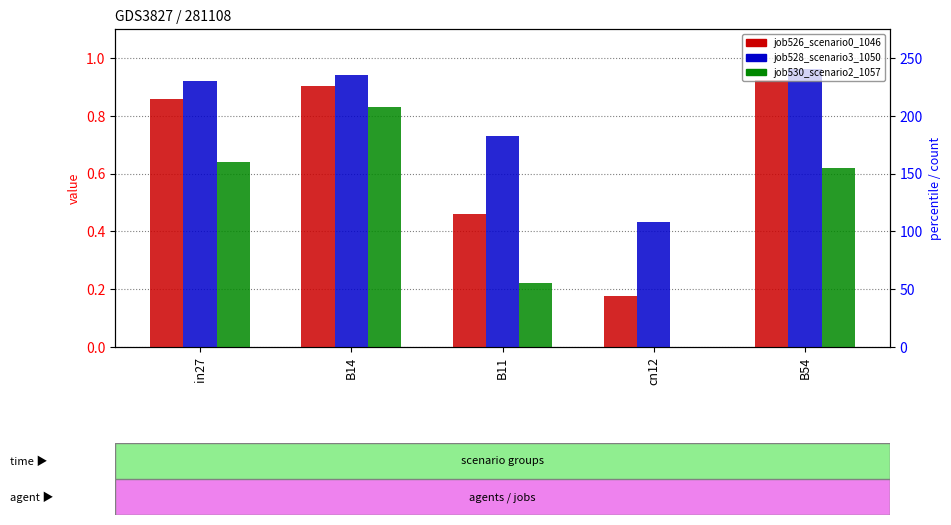

How many categories are shown in the chart?

5